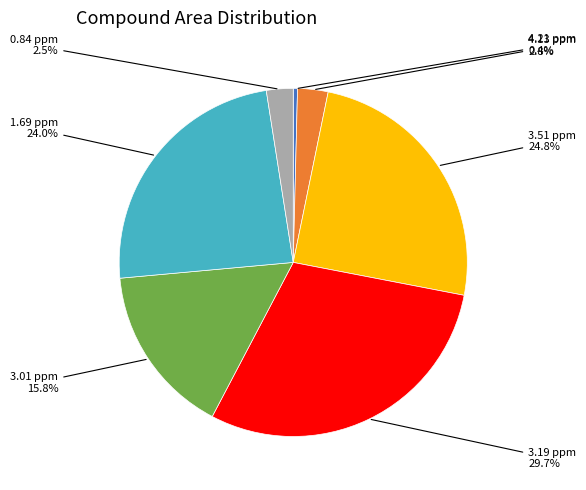

Is there a majority slice in this chart?

No